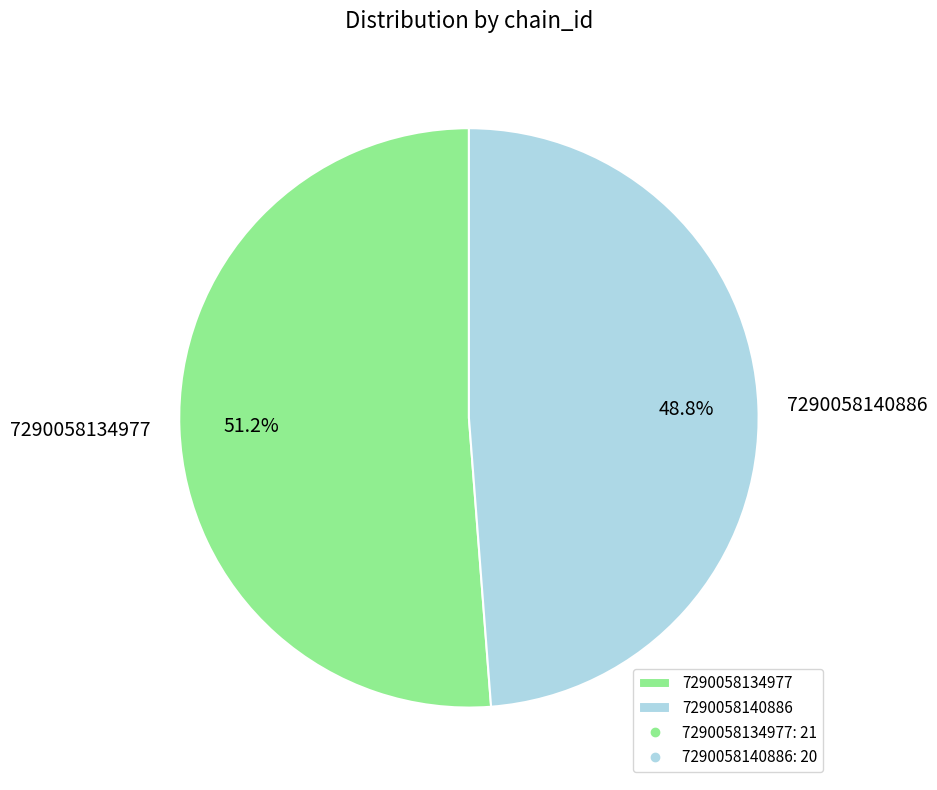

Approximately how many times larger is the value at 7290058140886 compared to 7290058134977?

1.0